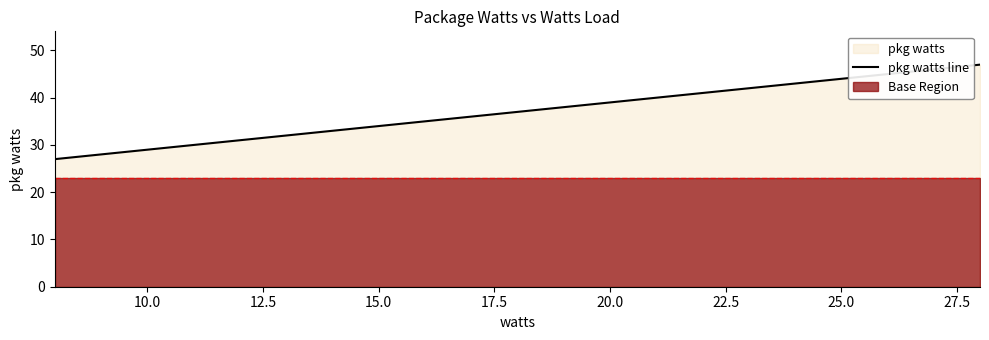

The value of pkg watts line at 10.0 is 29. True or false?

True